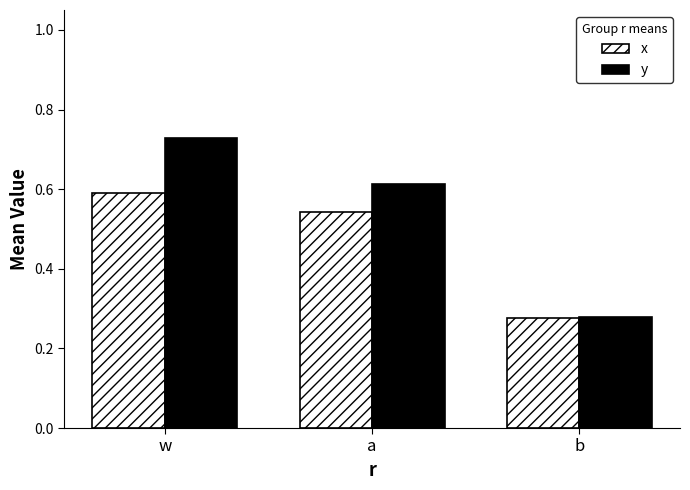

What is the sum of the x values at w and b?

0.9